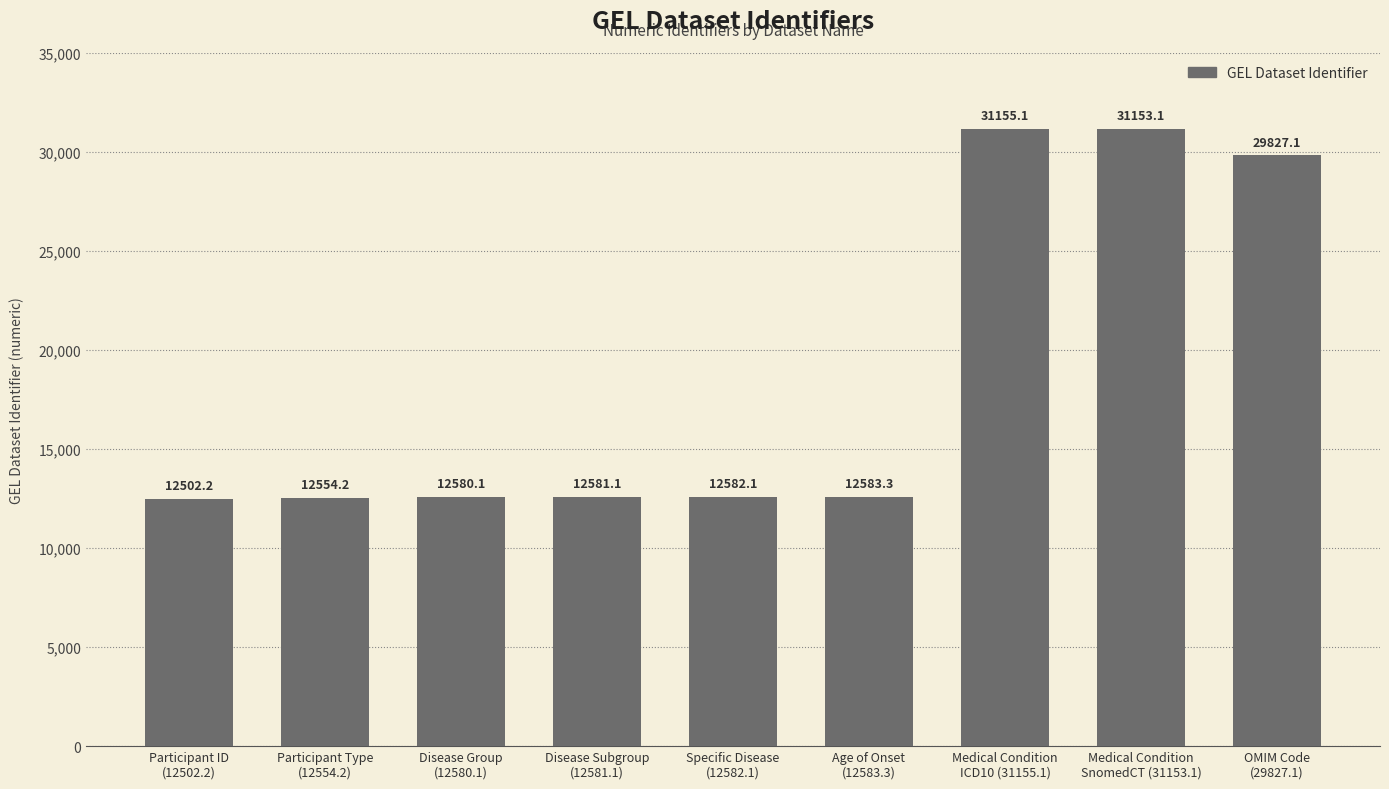

How many data points are above 12582?

5